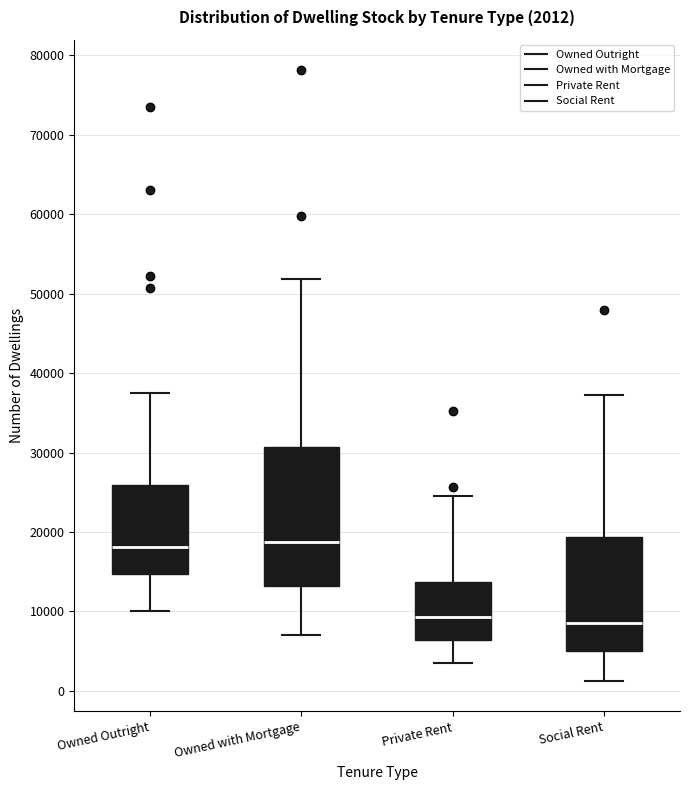

Comparing the boxes themselves (not the whiskers), which one is the tallest?

Owned with Mortgage